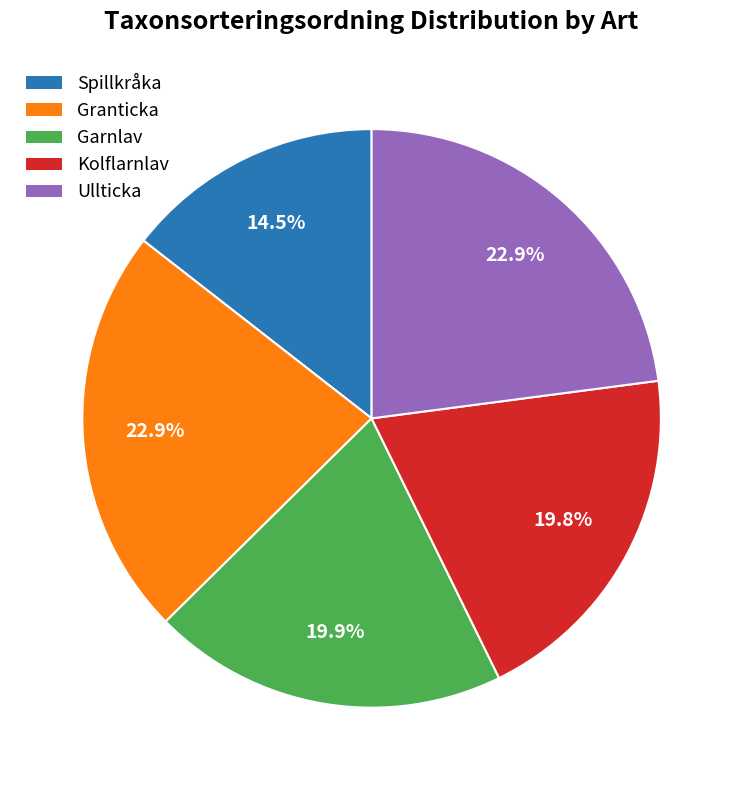

How many slices are in this pie chart?

5